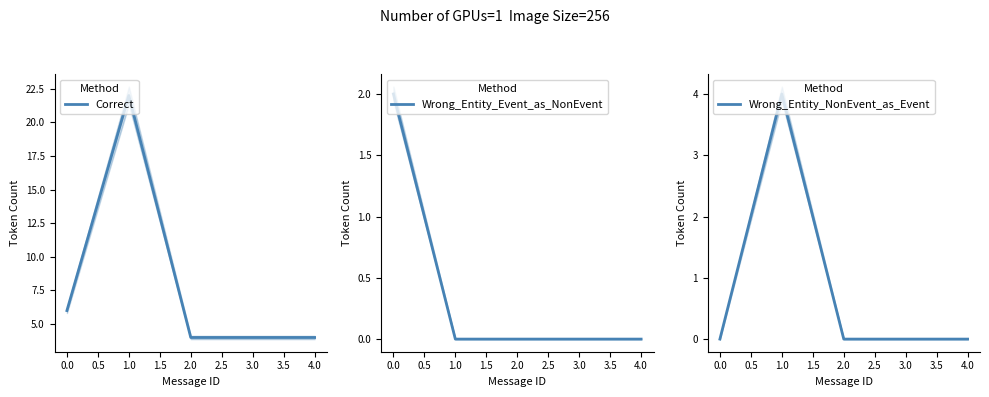

At which label is Correct closest to 13?

0.0